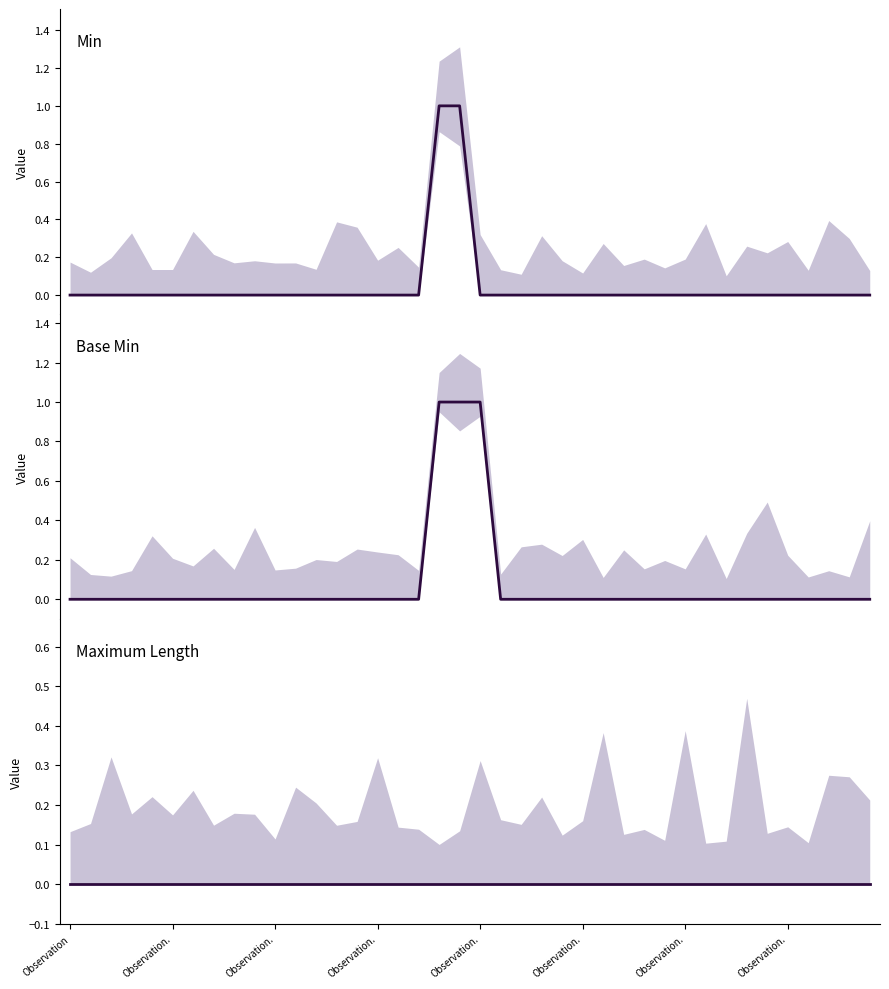

Which has a higher value, 39 or 13?

39